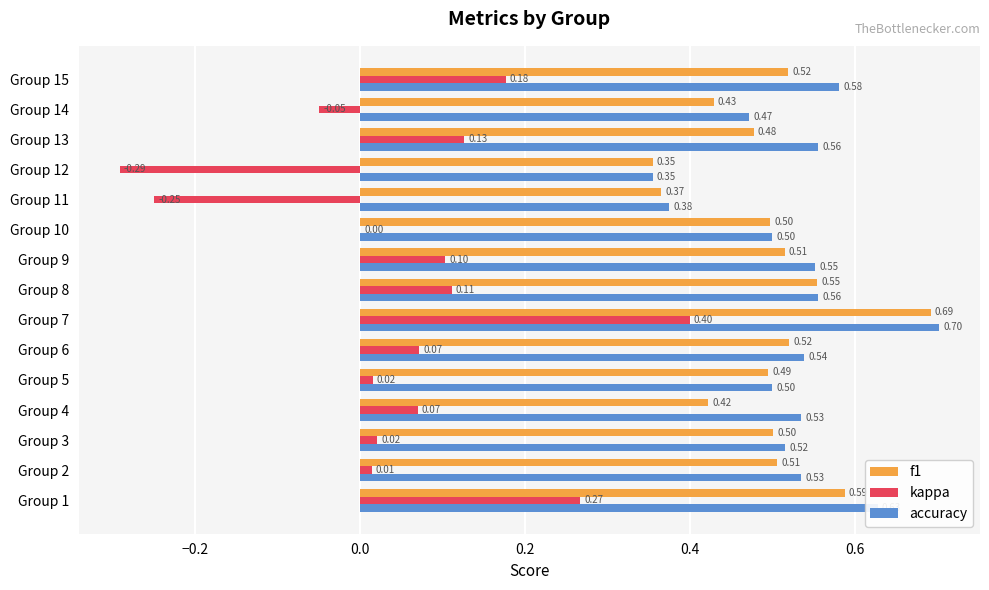

What is the total value across all series at Group 5?

1.0